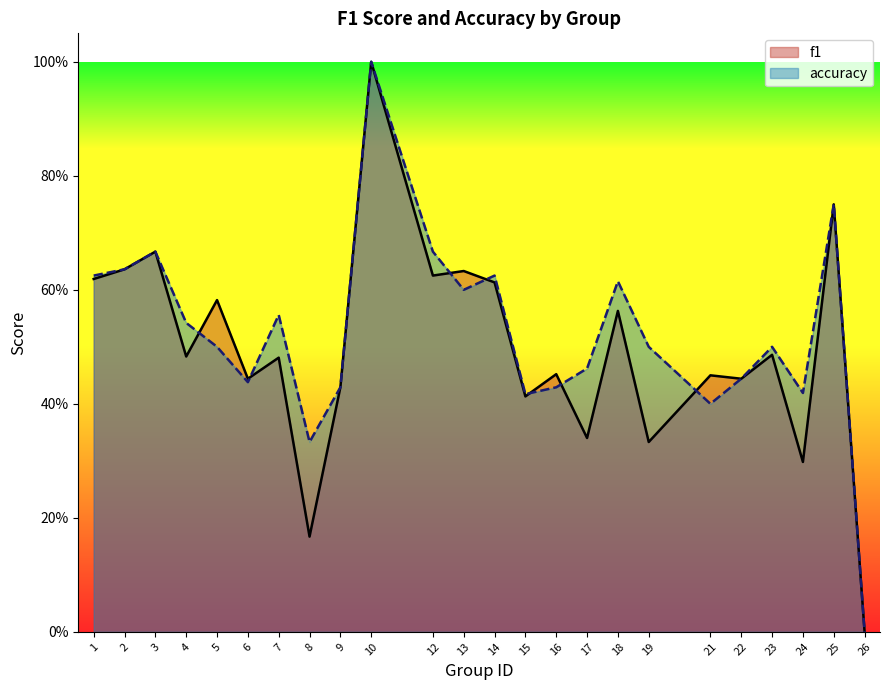

What are all the series names shown in the legend?

f1, accuracy